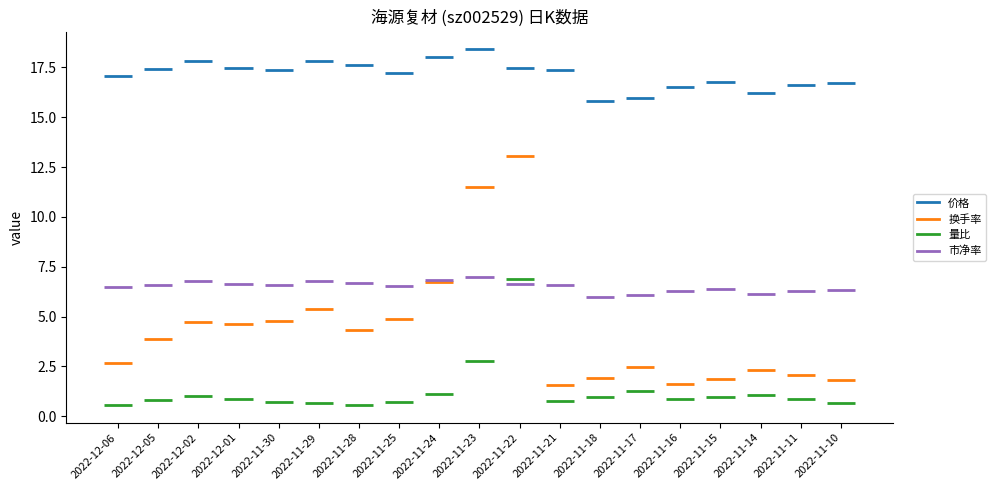

What are all the series names shown in the legend?

价格, 换手率, 量比, 市净率